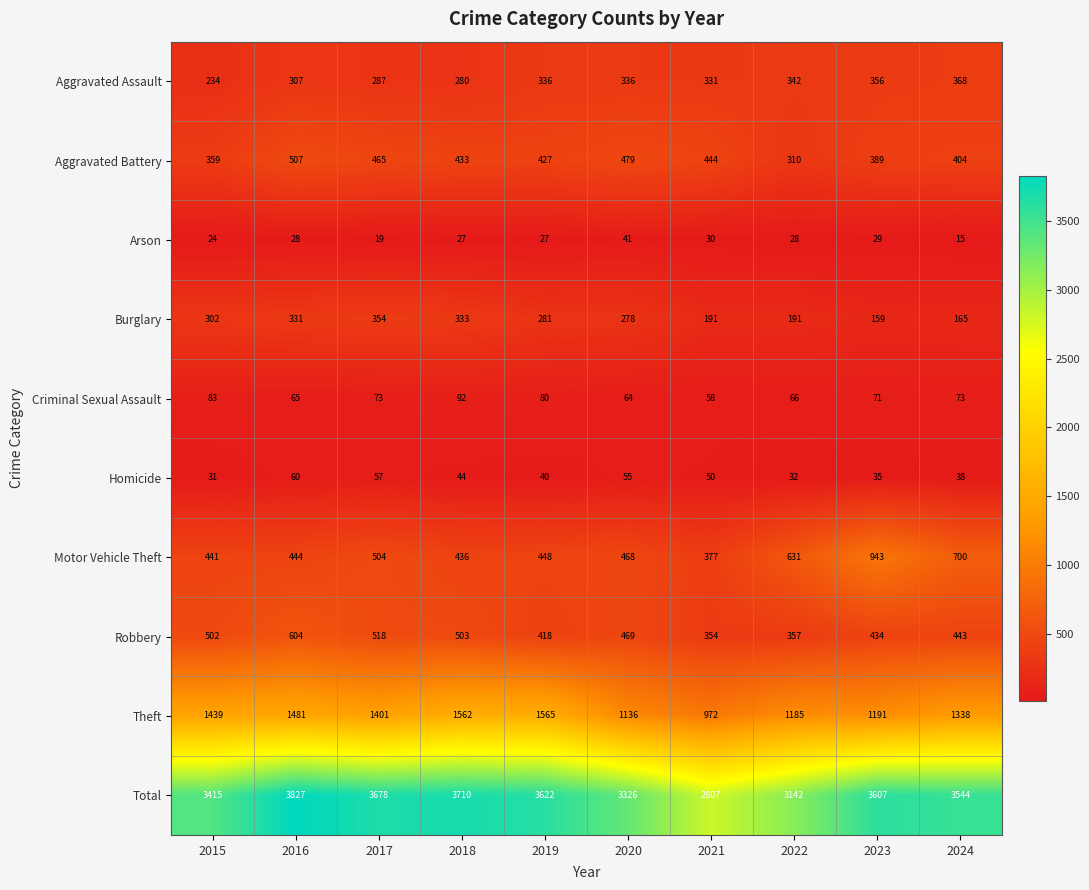

Between 2020 and 2022, which series saw the biggest shift?

Total